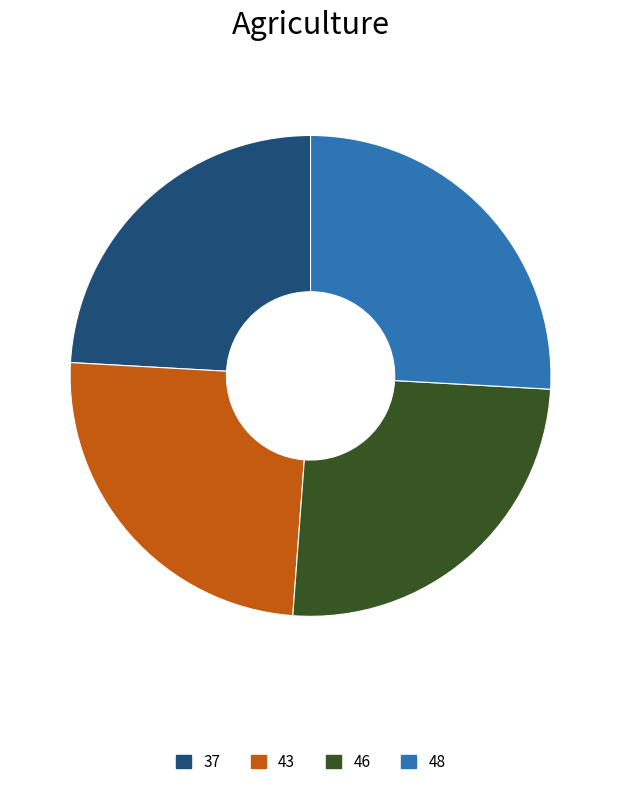

True or false: 46 accounts for 25% of the total.

True